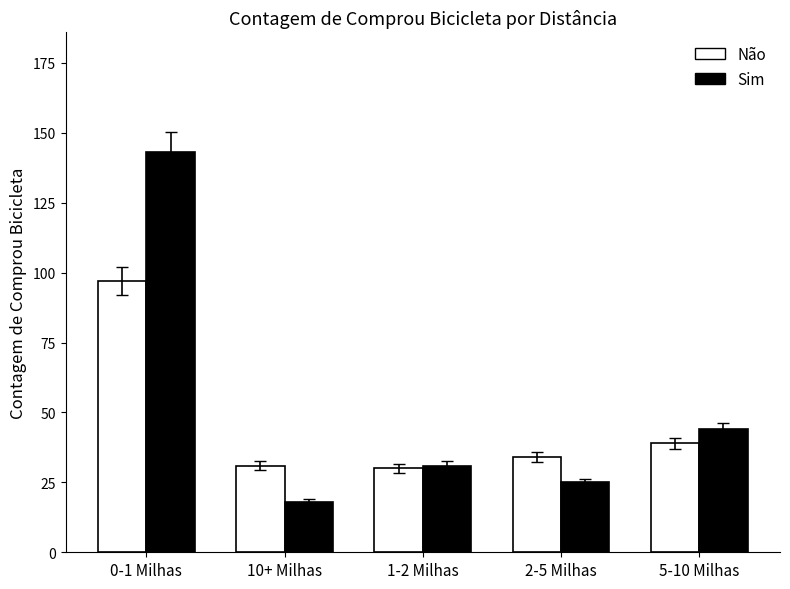

Reading left to right, transcribe all the data shown in this chart.

Não: 97	31	30	34	39
Sim: 143	18	31	25	44